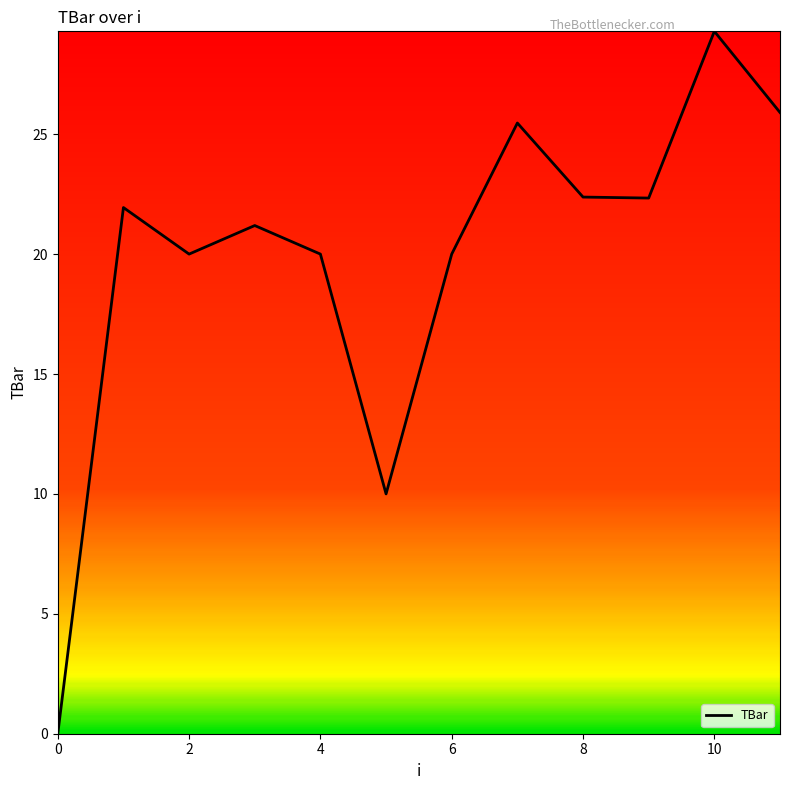

What is the average value?

19.9